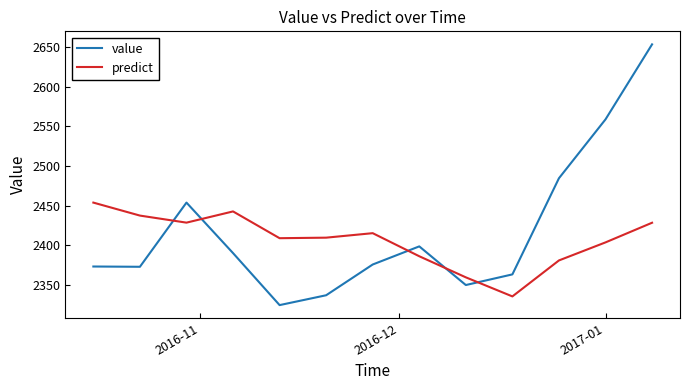

At how many categories does at least one series exceed 2451?

5